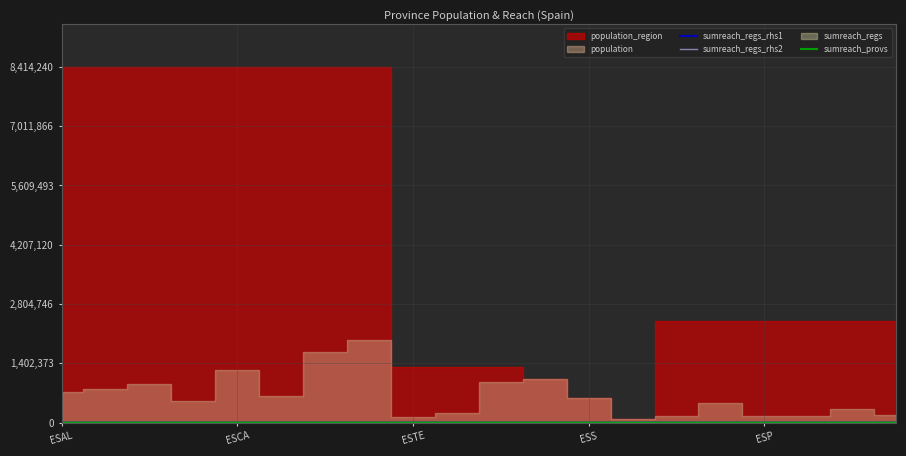

Where does the sumreach_provs series first go above 1?

ESCA